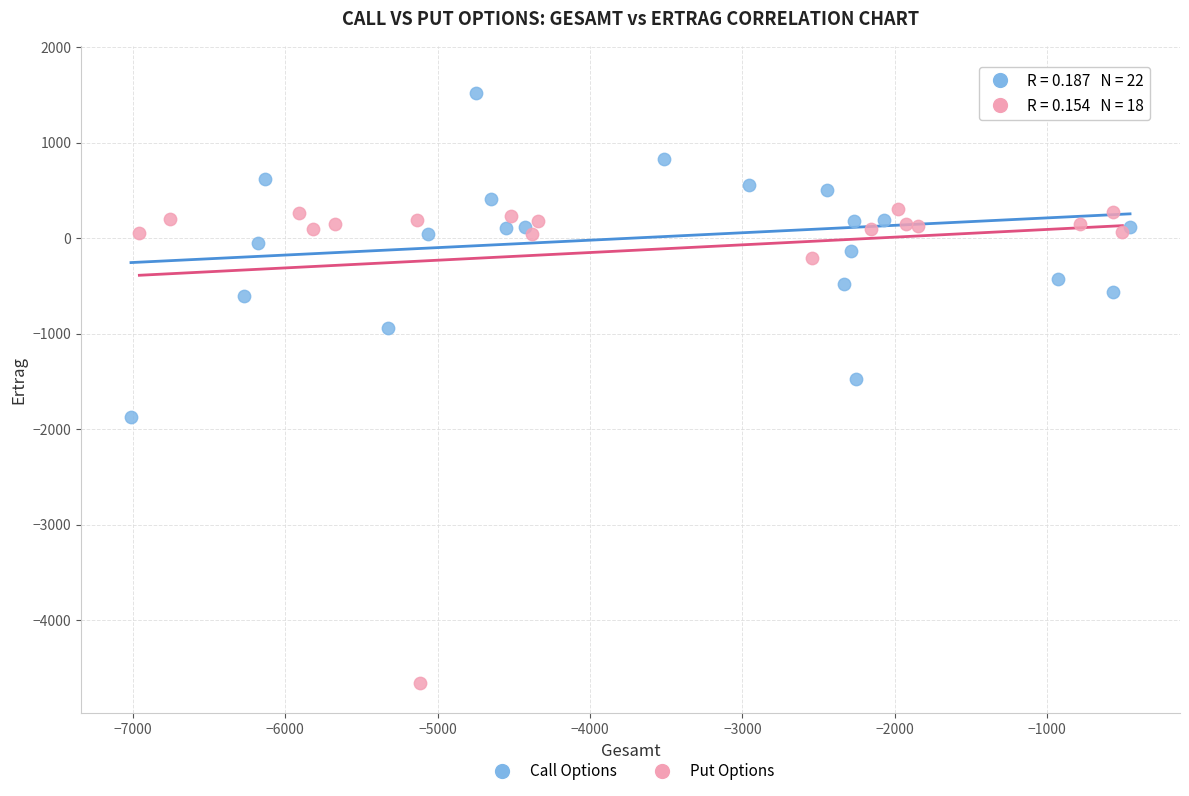

Which series reaches the minimum Y coordinate?

Put Options